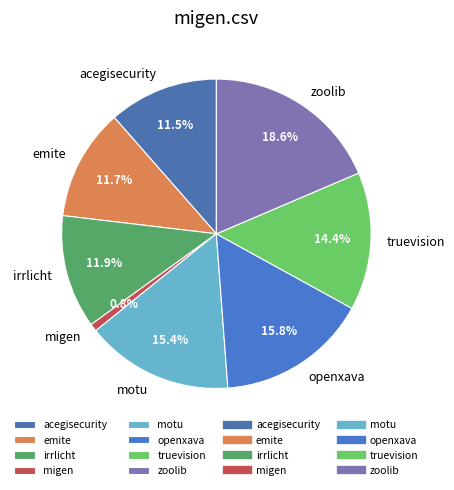

Which has a higher value, motu or emite?

motu